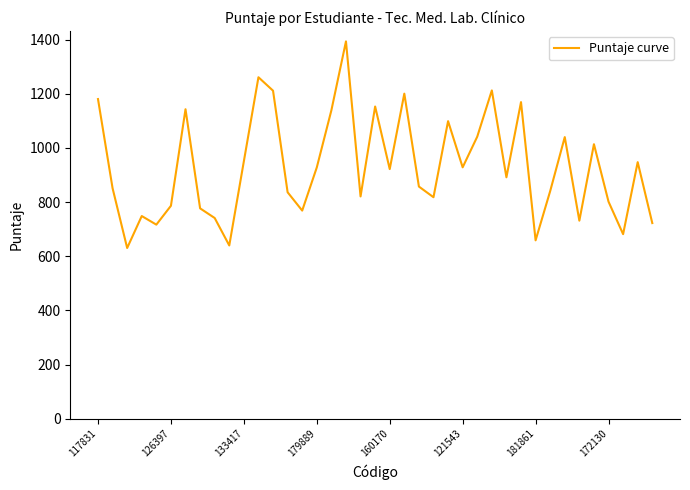

What is the minimum value shown in the chart?

630.6